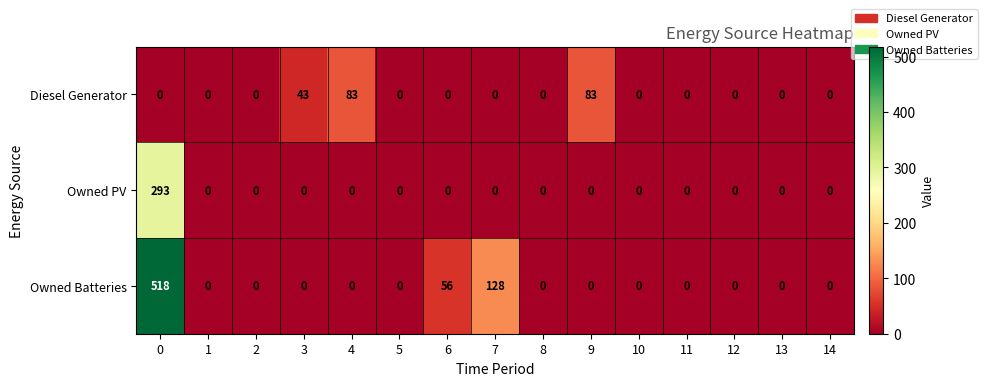

The Owned Batteries series shows 128 at 7. True or false?

True